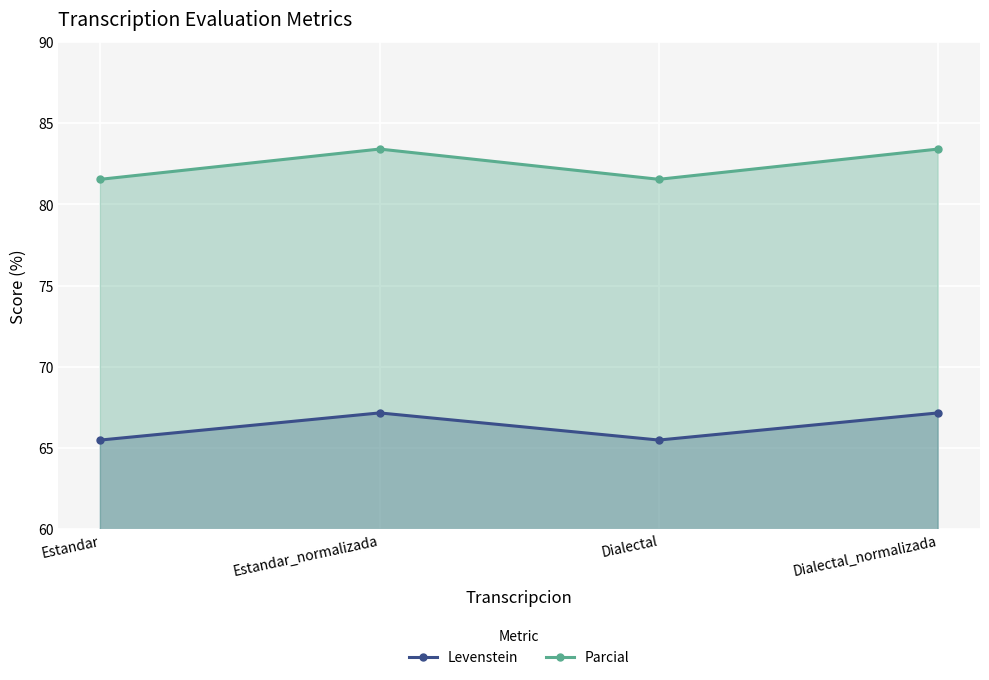

Reading right to left, extract all data points from this chart.

Levenstein: Dialectal_normalizada=67.2	Dialectal=65.5	Estandar_normalizada=67.2	Estandar=65.5
Parcial: Dialectal_normalizada=83.4	Dialectal=81.5	Estandar_normalizada=83.4	Estandar=81.5